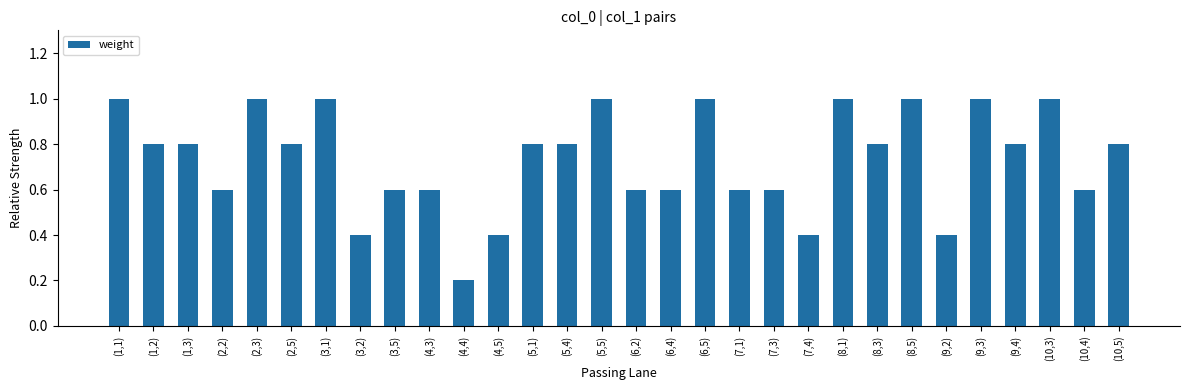

Approximately how many times larger is the value at (3,2) compared to (9,3)?

0.4